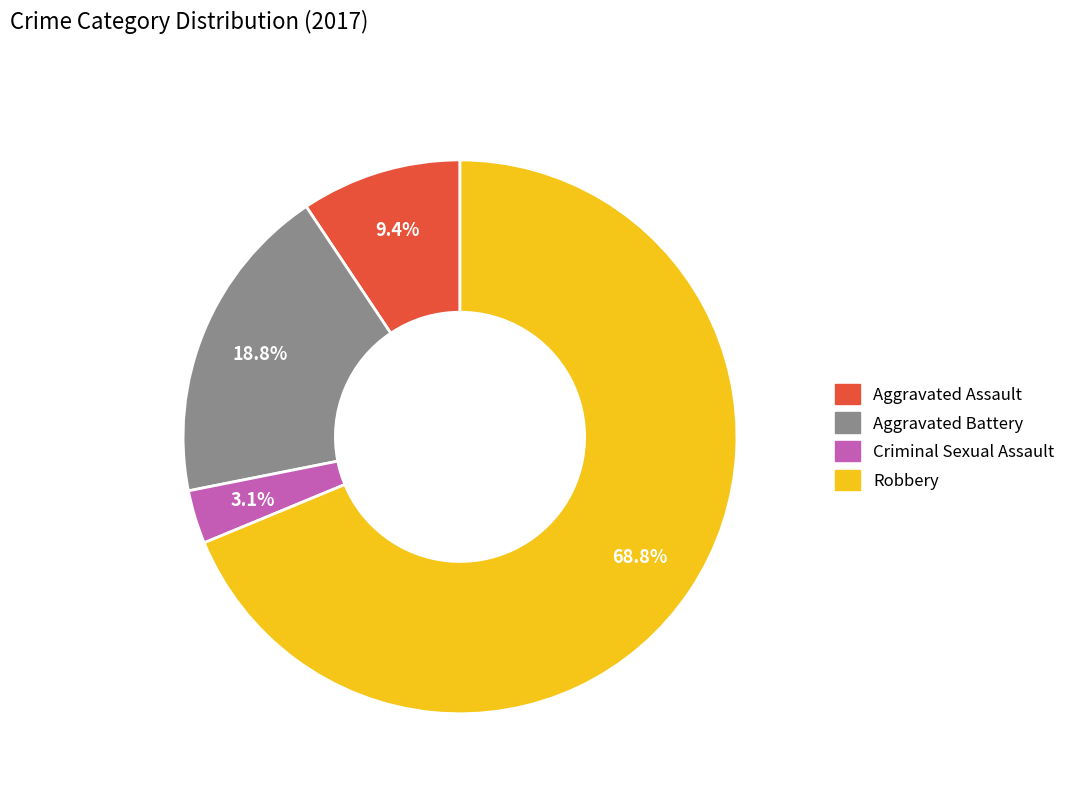

Which category has the biggest portion of the pie?

Robbery